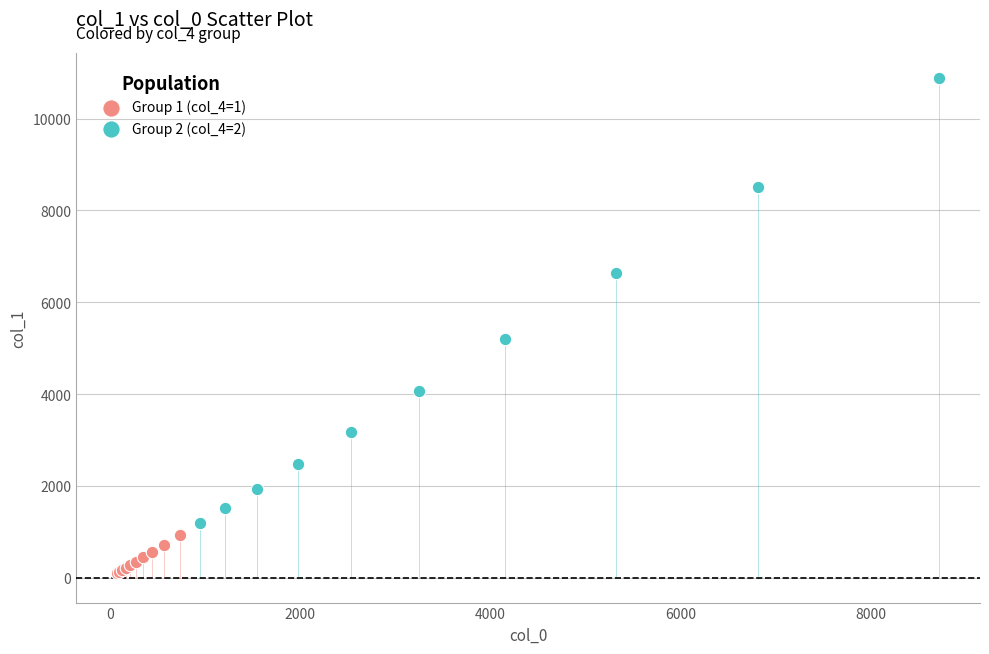

Which series reaches the maximum Y coordinate?

Group 2 (col_4=2)